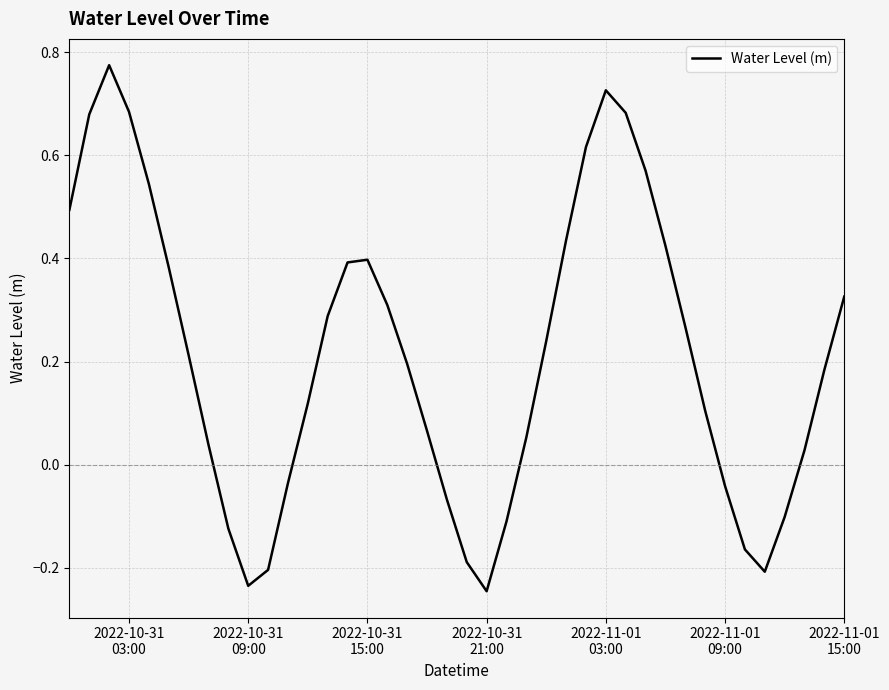

True or false: there are more than 0 points higher than both neighbors.

True